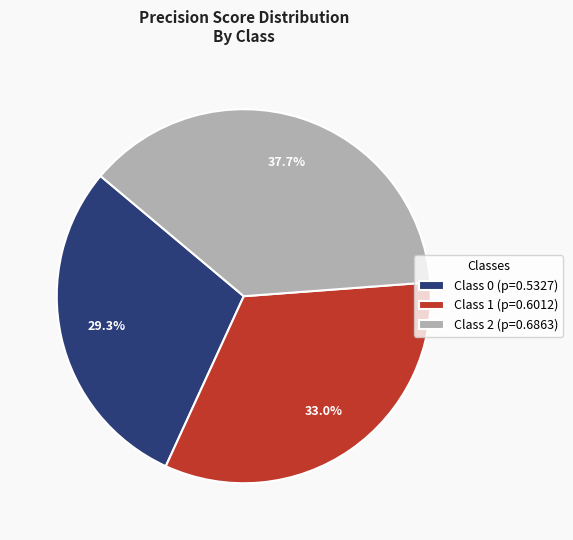

How much of the chart is everything except Class 2?

62.3%